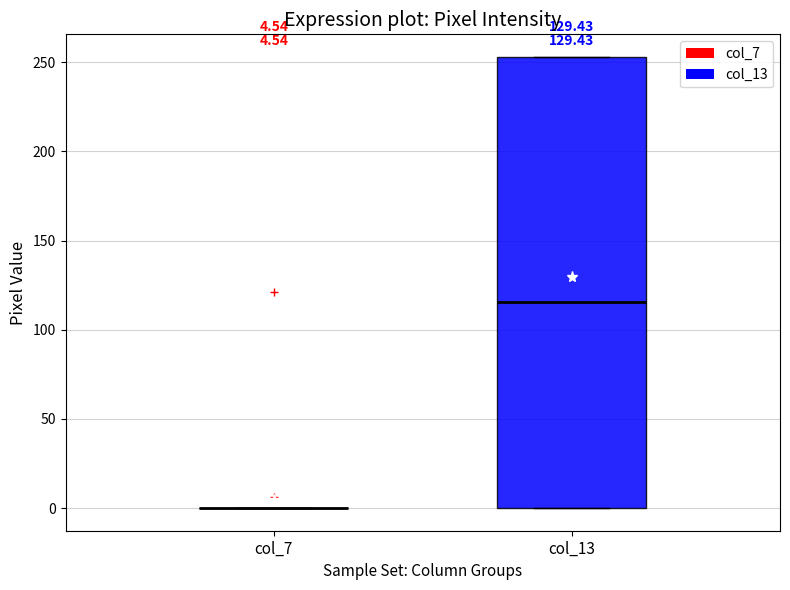

Comparing the boxes themselves (not the whiskers), which one is the tallest?

col_13